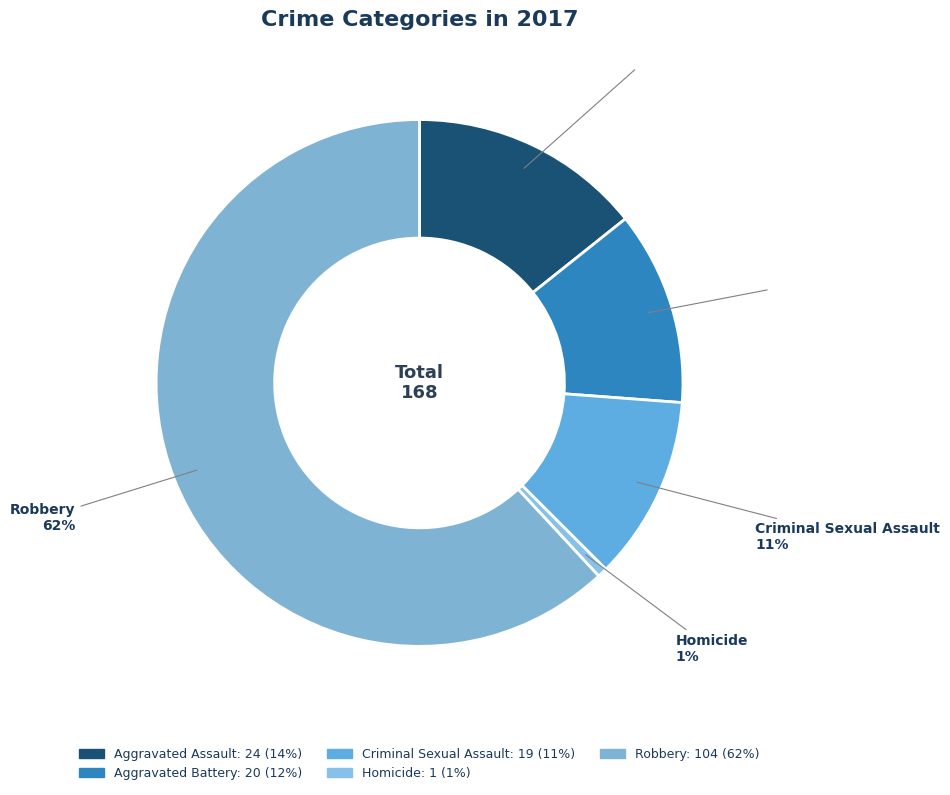

To the nearest percent, what is the average slice percentage?

20%